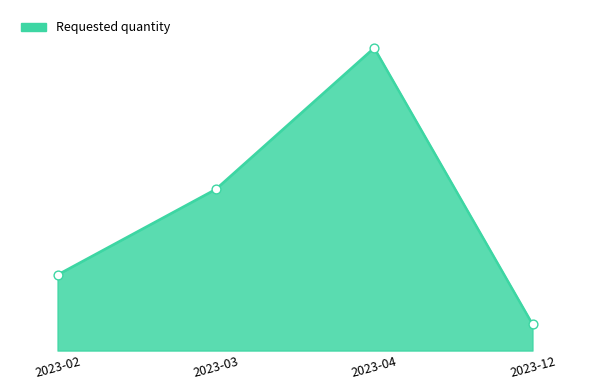

Between 2023-02 and 2023-04, which is larger?

2023-04